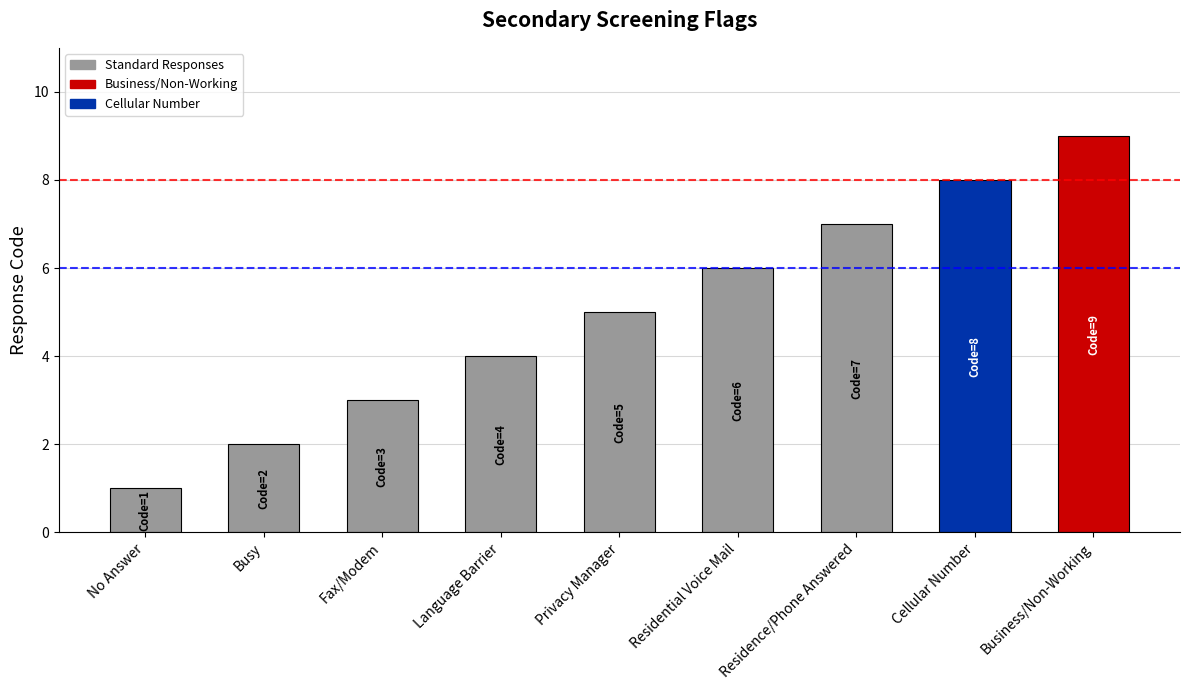

Reading left to right, extract all data points from this chart.

1	2	3	4	5	6	7	8	9